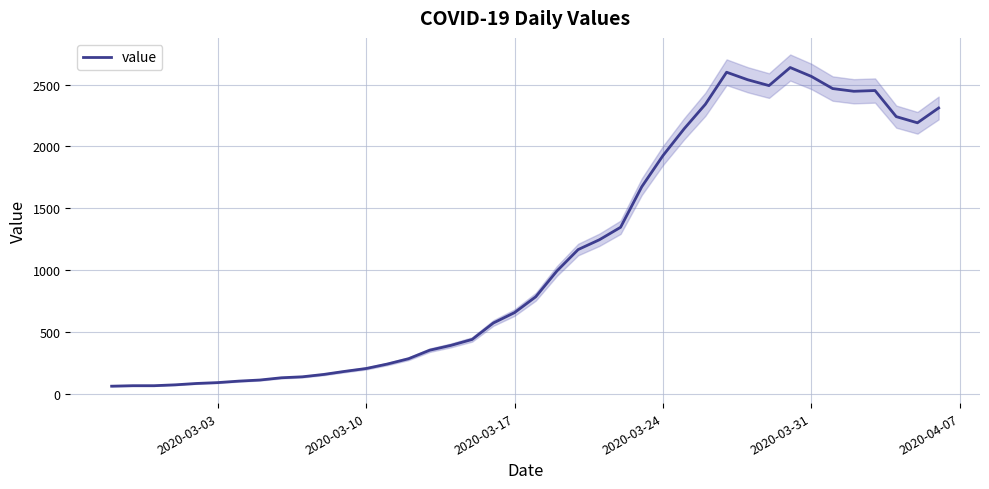

What is the lowest value of the value series?

61